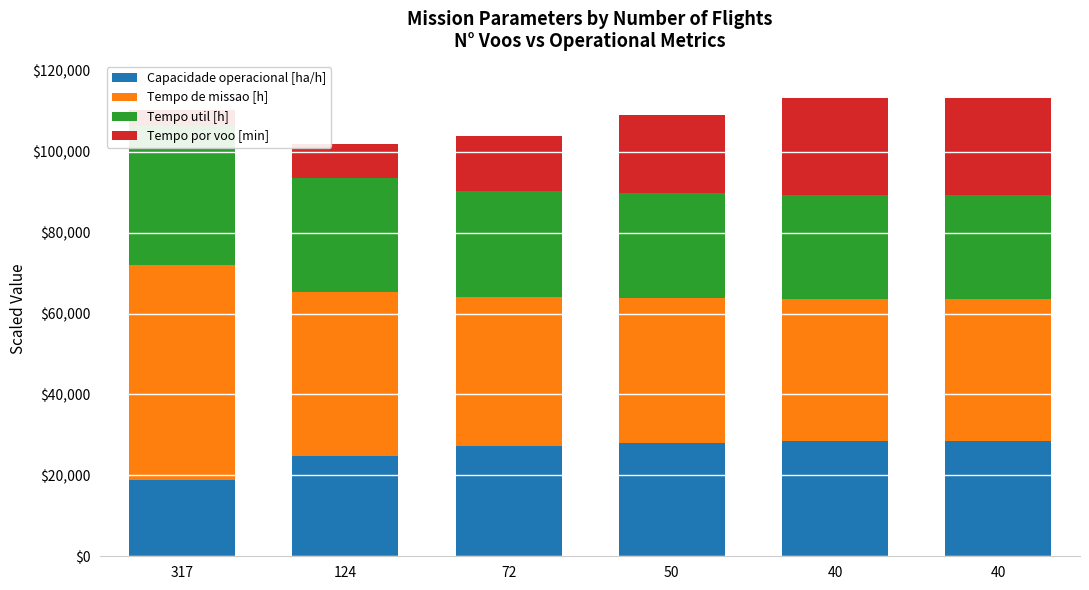

What are all the series names shown in the legend?

Capacidade operacional [ha/h], Tempo de missao [h], Tempo util [h], Tempo por voo [min]